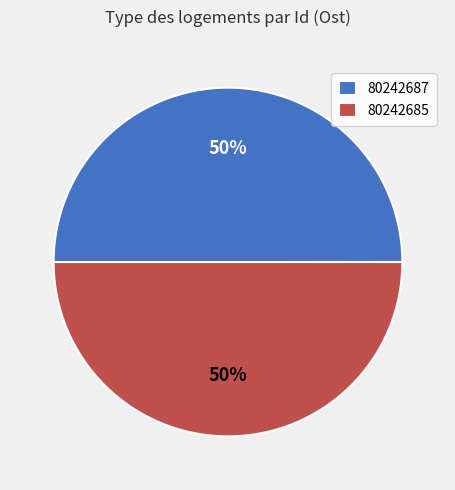

Approximately how many times larger is the value at 80242687 compared to 80242685?

1.0